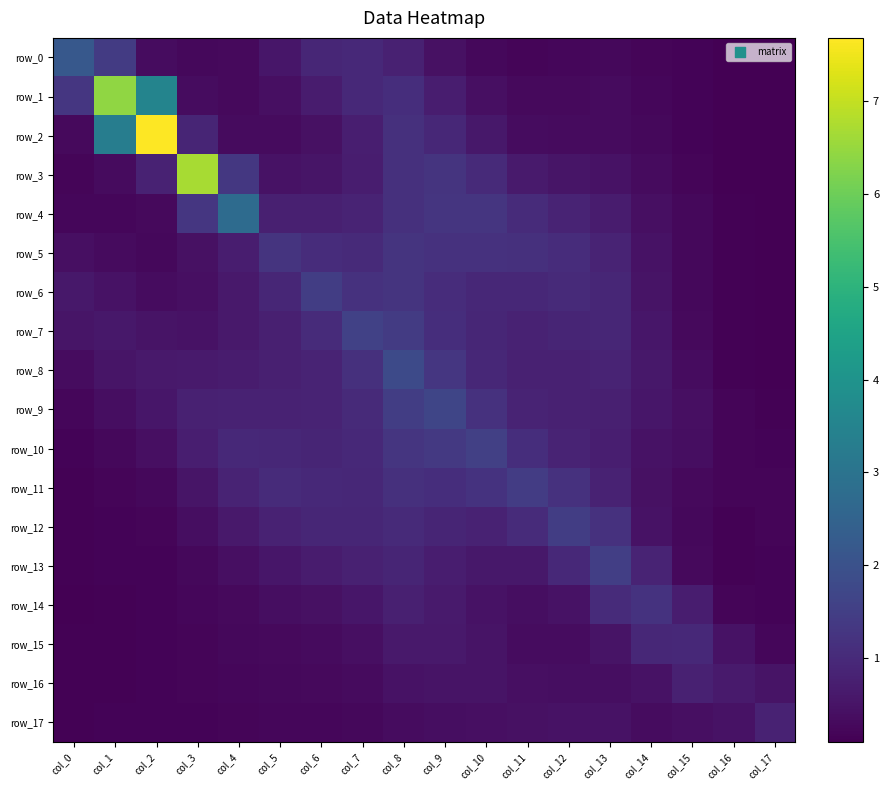

Which has a higher value, col_2 or col_0?

col_0